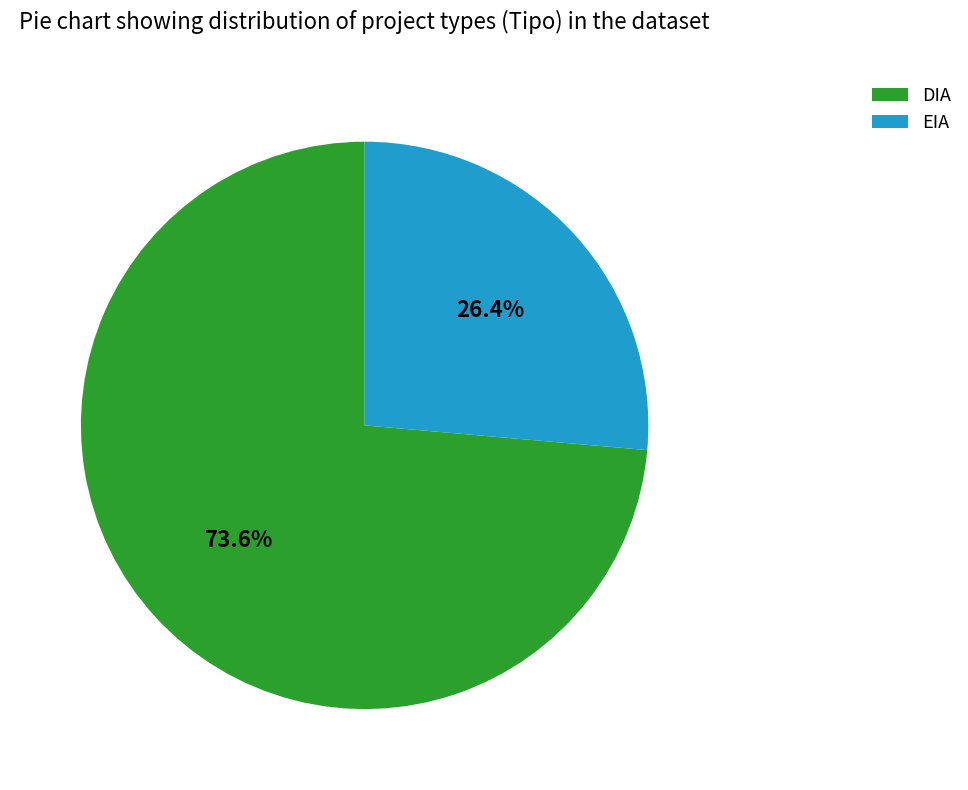

Which slice represents more than half of the pie?

DIA